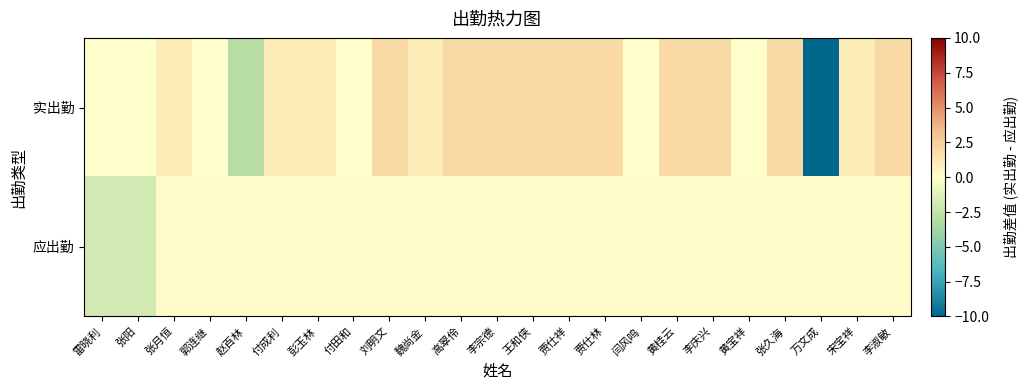

What is the spread (max minus min) of values at 付成利?

0.8